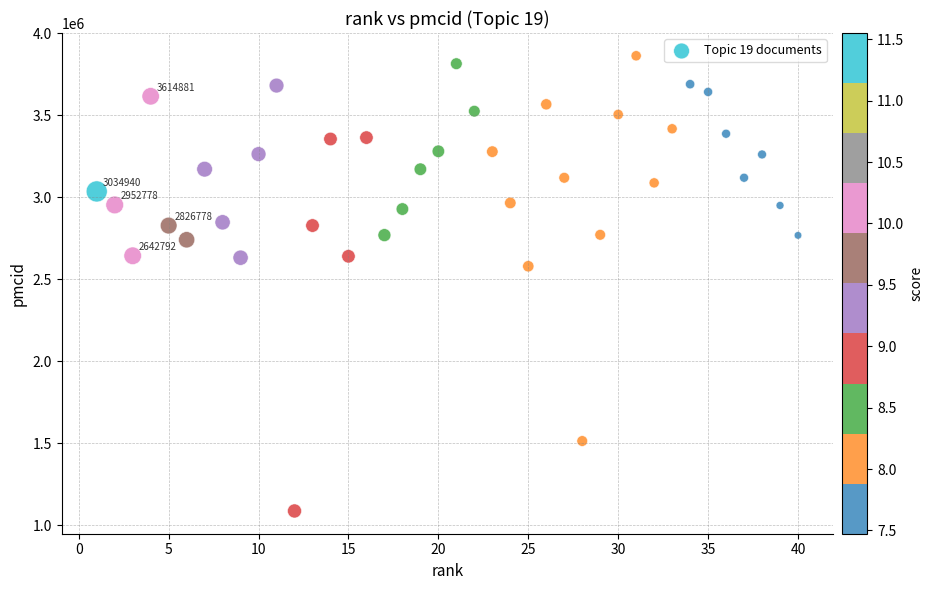

What Y value in the scatter plot is closest to 2474529?

2578908